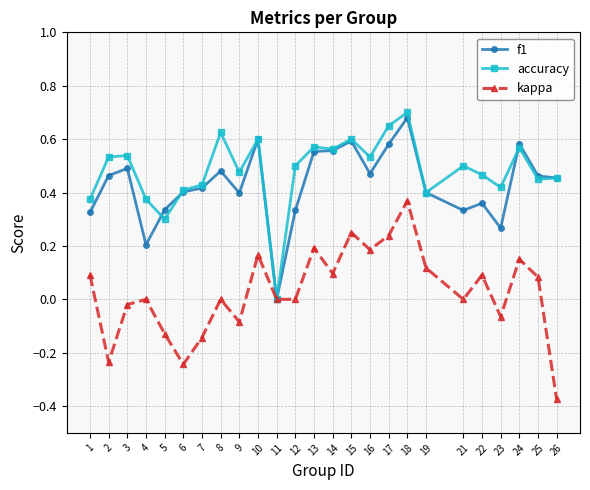

Is this an area chart (filled region under the line)?

No